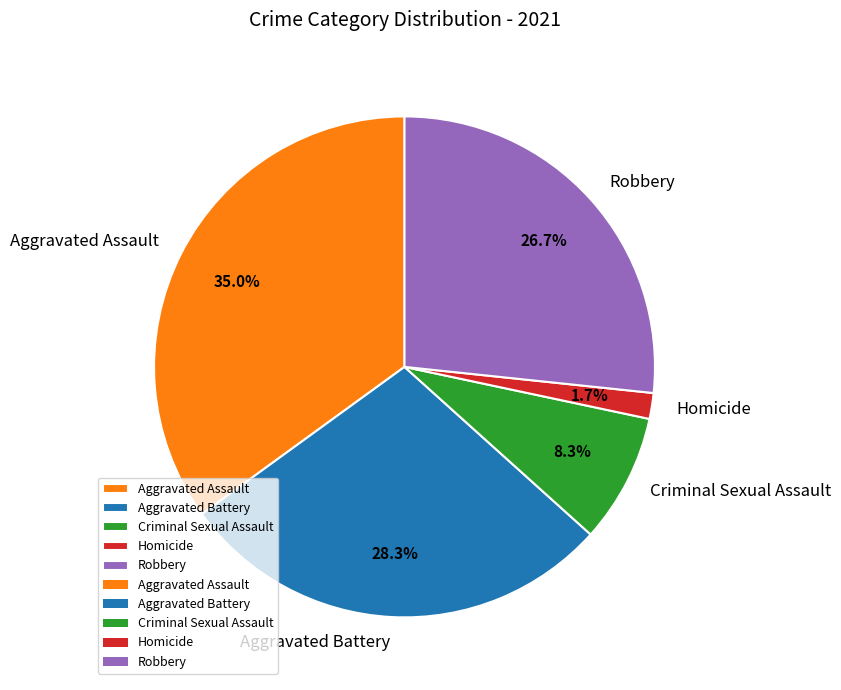

Does any single category account for the majority?

No